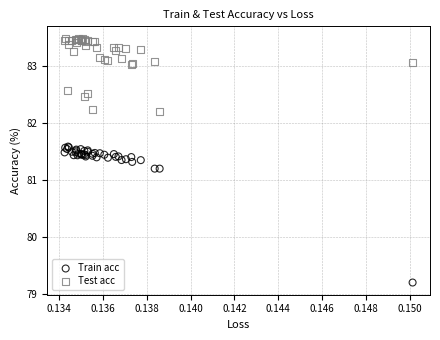

Which series has the widest spread of Y values?

Train acc